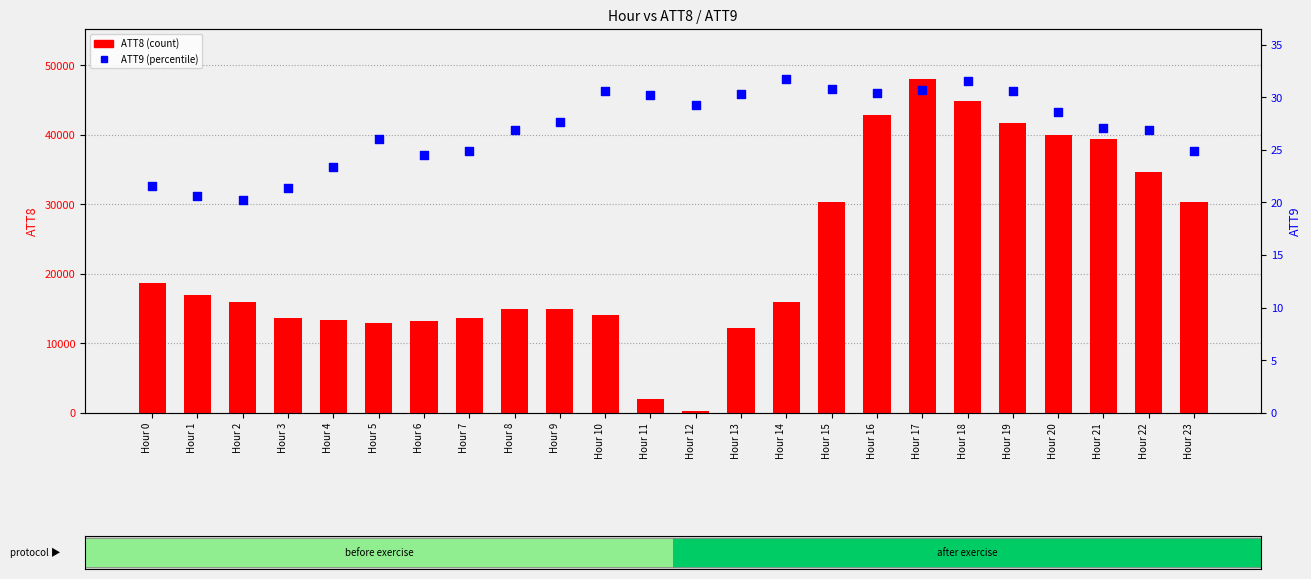

What are all the series names shown in the legend?

ATT8 (count), ATT9 (percentile)